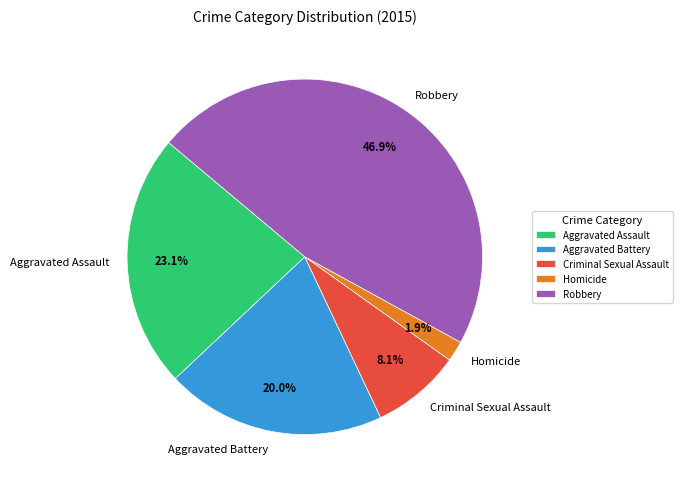

To the nearest percent, what is the average slice percentage?

20%